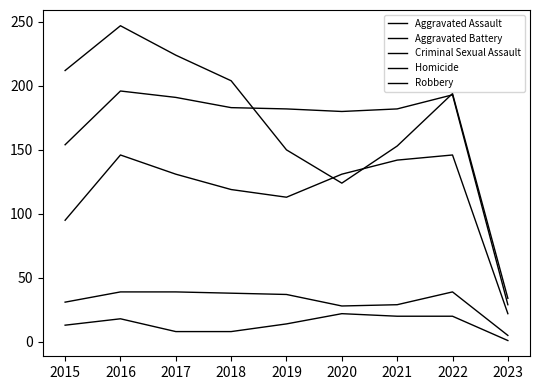

What is the greatest value displayed?

247